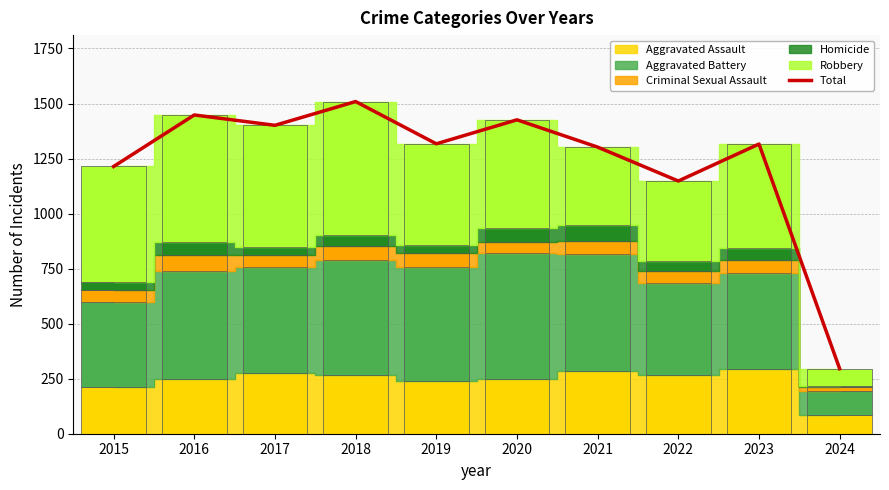

List the labels in order of value, smallest first.

2024, 2022, 2015, 2021, 2023, 2019, 2017, 2020, 2016, 2018